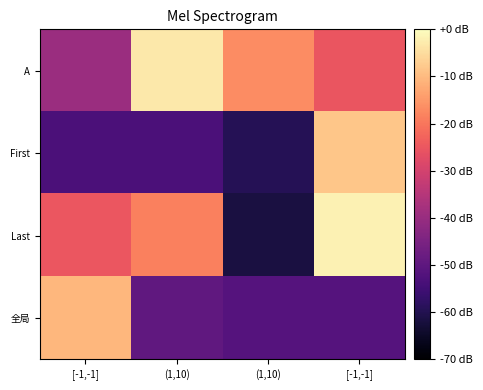

List the series in order of their peak value, highest first.

Last, A, First, 全局